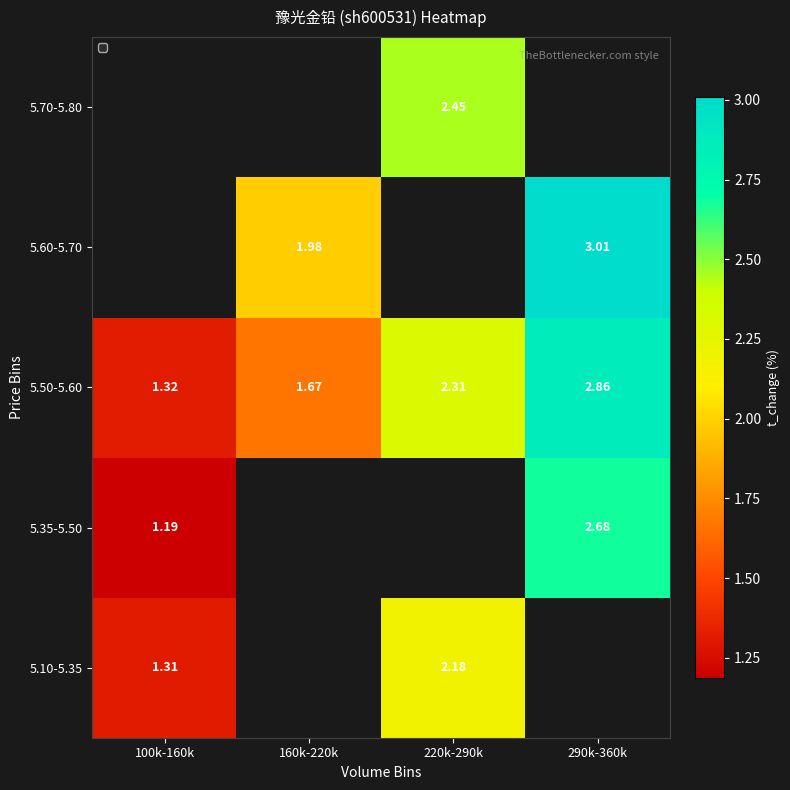

What is the minimum value shown in the chart?

1.2